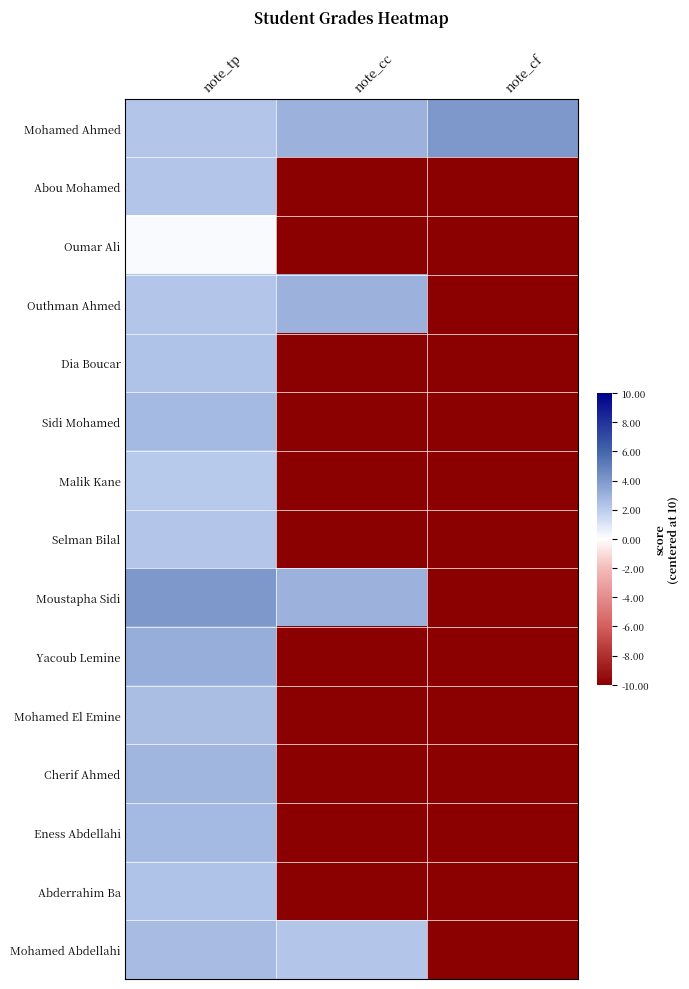

Reading left to right, list all the values displayed in this chart.

Mohamed Ahmed: note_tp=0.2	note_cc=0.3	note_cf=0.4
Abou Mohamed: note_tp=0.2	note_cc=-1.0	note_cf=-1.0
Oumar Ali: note_tp=0.0	note_cc=-1.0	note_cf=-1.0
Outhman Ahmed: note_tp=0.2	note_cc=0.3	note_cf=-1.0
Dia Boucar: note_tp=0.2	note_cc=-1.0	note_cf=-1.0
Sidi Mohamed: note_tp=0.3	note_cc=-1.0	note_cf=-1.0
Malik Kane: note_tp=0.2	note_cc=-1.0	note_cf=-1.0
Selman Bilal: note_tp=0.2	note_cc=-1.0	note_cf=-1.0
Moustapha Sidi: note_tp=0.4	note_cc=0.3	note_cf=-1.0
Yacoub Lemine: note_tp=0.3	note_cc=-1.0	note_cf=-1.0
Mohamed El Emine: note_tp=0.2	note_cc=-1.0	note_cf=-1.0
Cherif Ahmed: note_tp=0.3	note_cc=-1.0	note_cf=-1.0
Eness Abdellahi: note_tp=0.3	note_cc=-1.0	note_cf=-1.0
Abderrahim Ba: note_tp=0.2	note_cc=-1.0	note_cf=-1.0
Mohamed Abdellahi: note_tp=0.3	note_cc=0.2	note_cf=-1.0